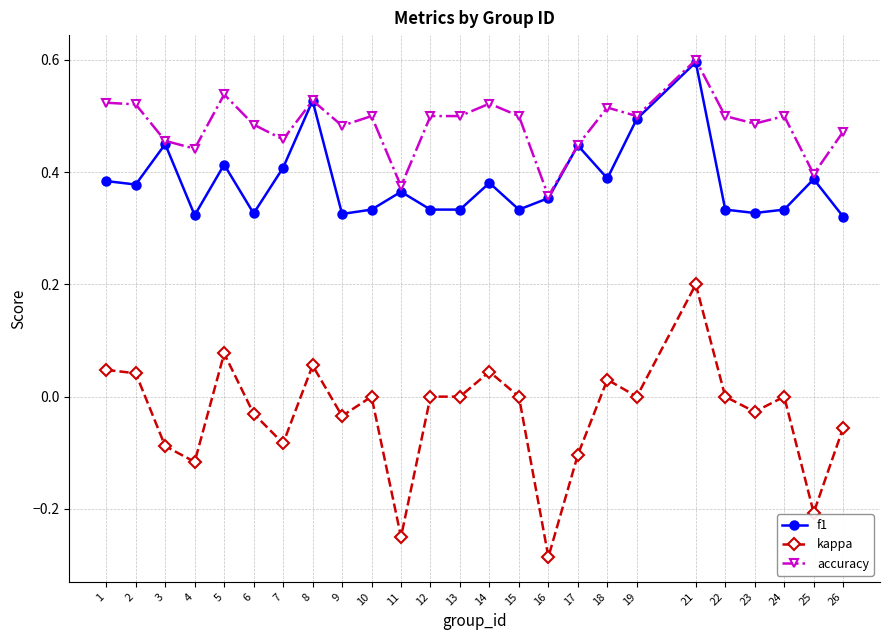

What is the greatest value displayed?

0.6